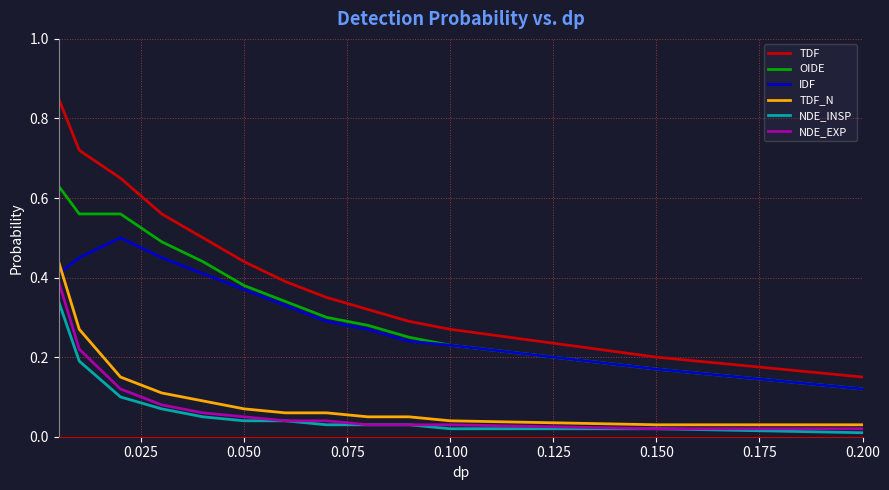

Which series has the widest spread of values?

TDF